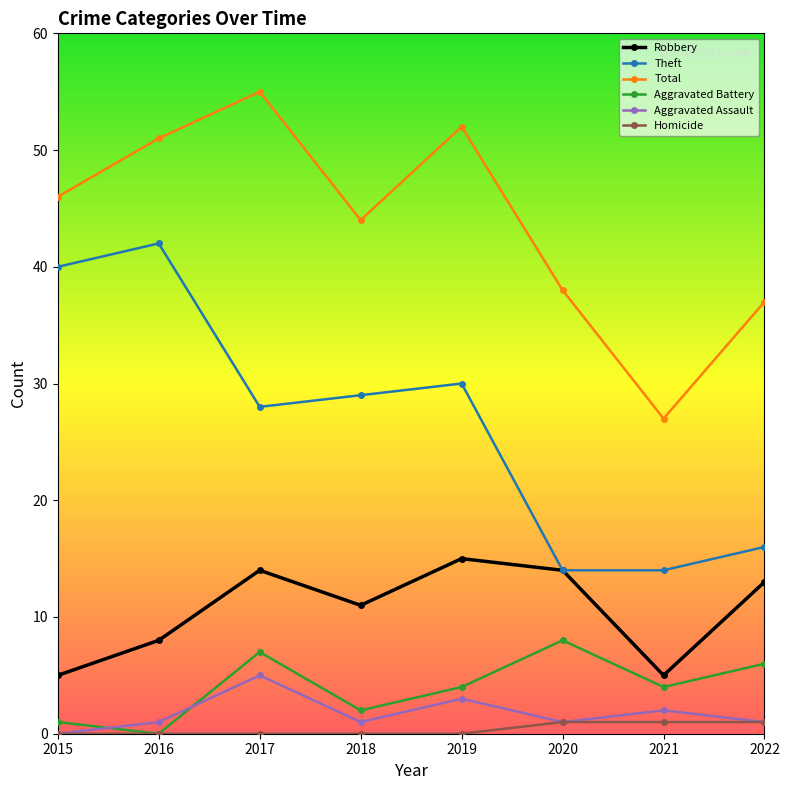

True or false: Robbery has a value of 3 at 2015.

False